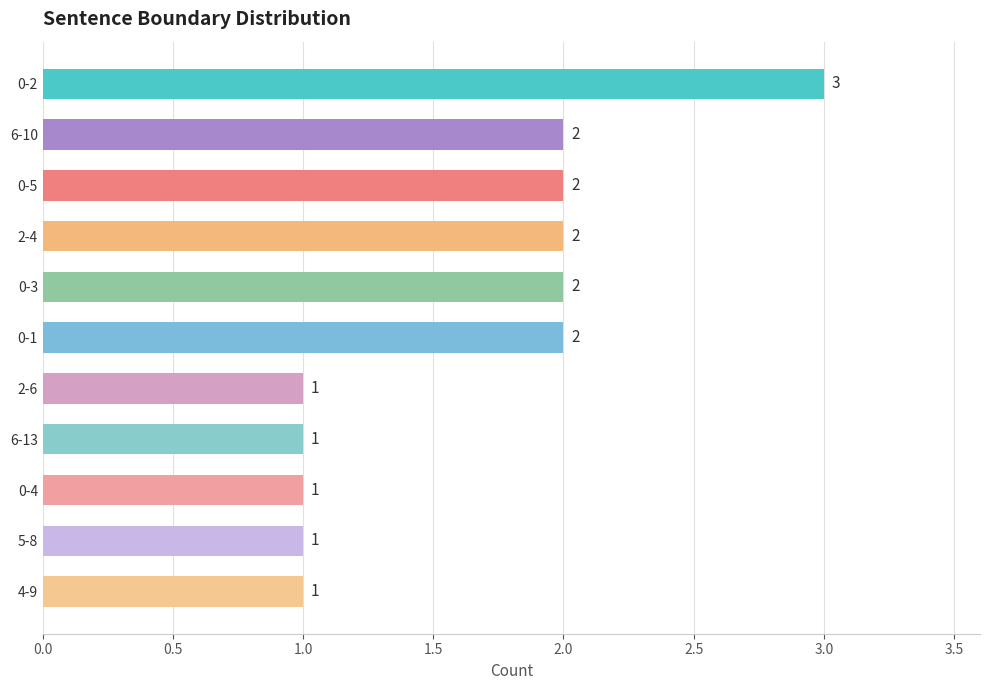

The value at 0-4 is 1. True or false?

True